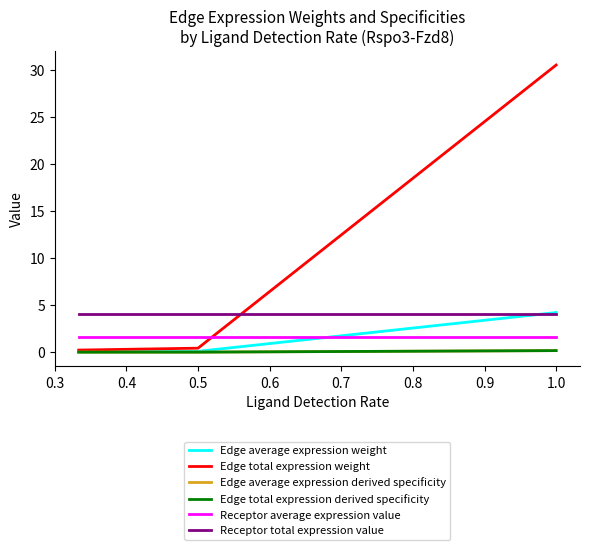

Which series has the widest spread of values?

Edge total expression weight